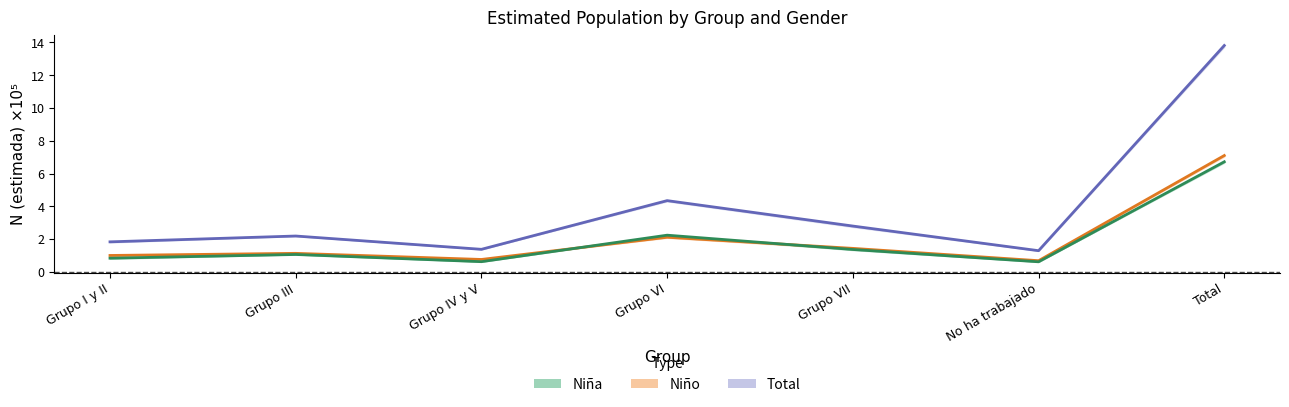

Reading left to right, what are all the values shown in this chart?

Total: 1.8	2.2	1.4	4.3	2.8	1.3	13.8
Niño: 1.0	1.1	0.8	2.1	1.4	0.7	7.1
Niña: 0.8	1.1	0.6	2.2	1.4	0.6	6.7